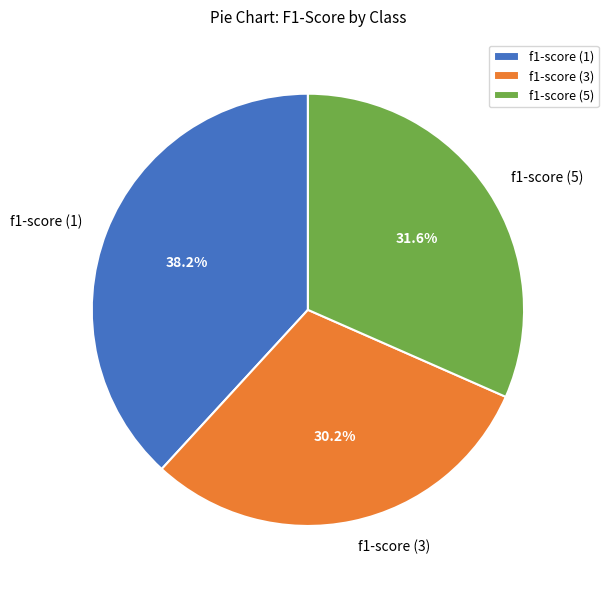

Which slice is the smallest?

f1-score (3)